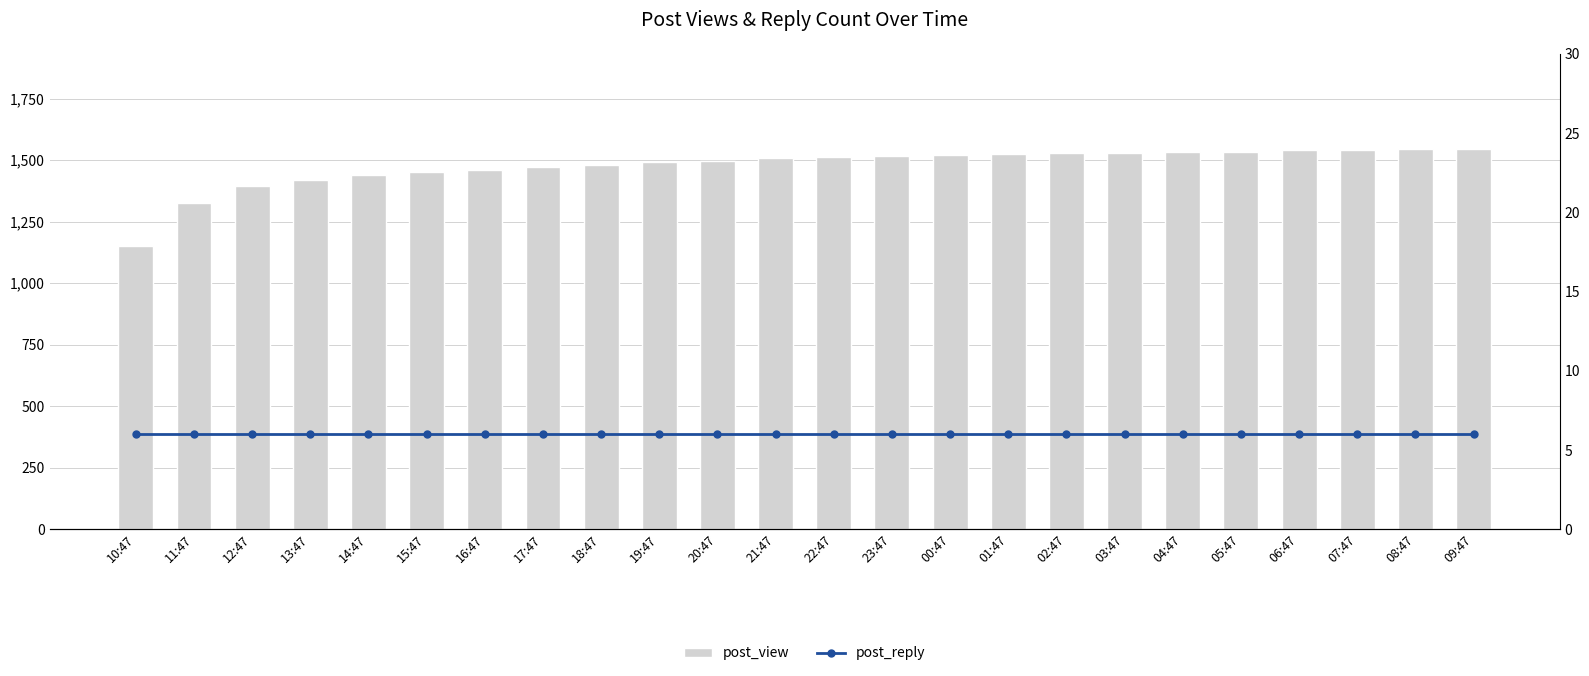

Reading left to right, transcribe all the data shown in this chart.

post_view: 1152	1326	1397	1420	1438	1451	1462	1471	1482	1491	1498	1507	1512	1518	1520	1524	1529	1531	1533	1535	1540	1541	1544	1546
post_reply: 6	6	6	6	6	6	6	6	6	6	6	6	6	6	6	6	6	6	6	6	6	6	6	6